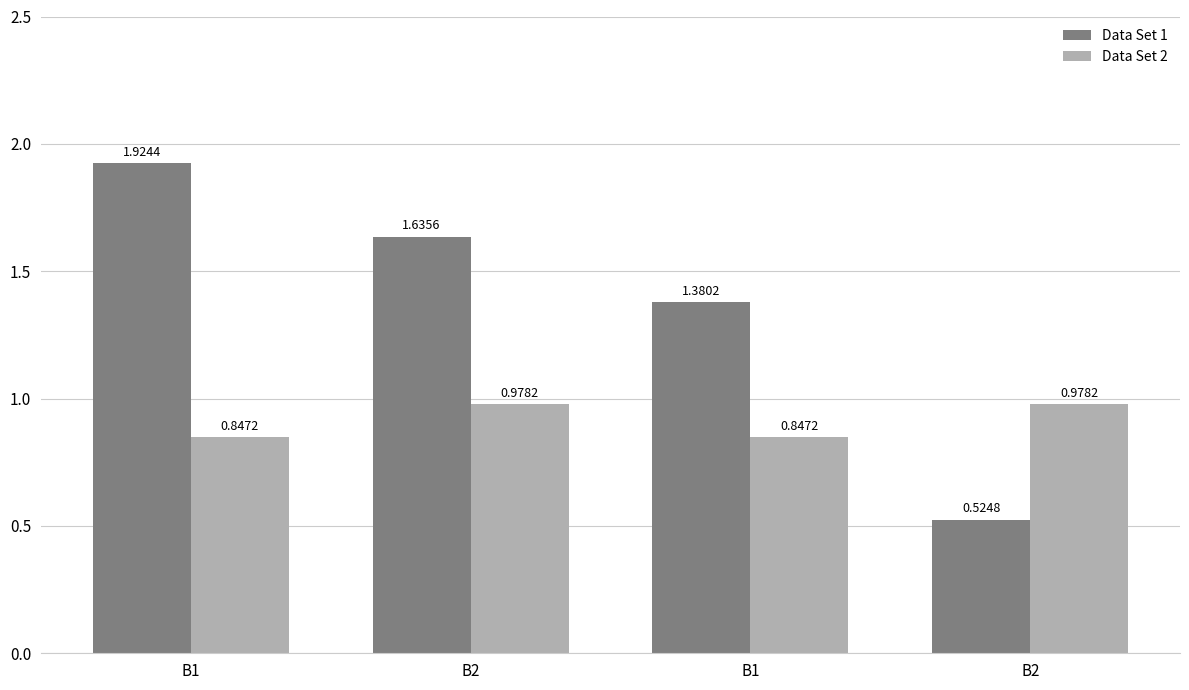

What is the label of the 1st bar from the right?

B2